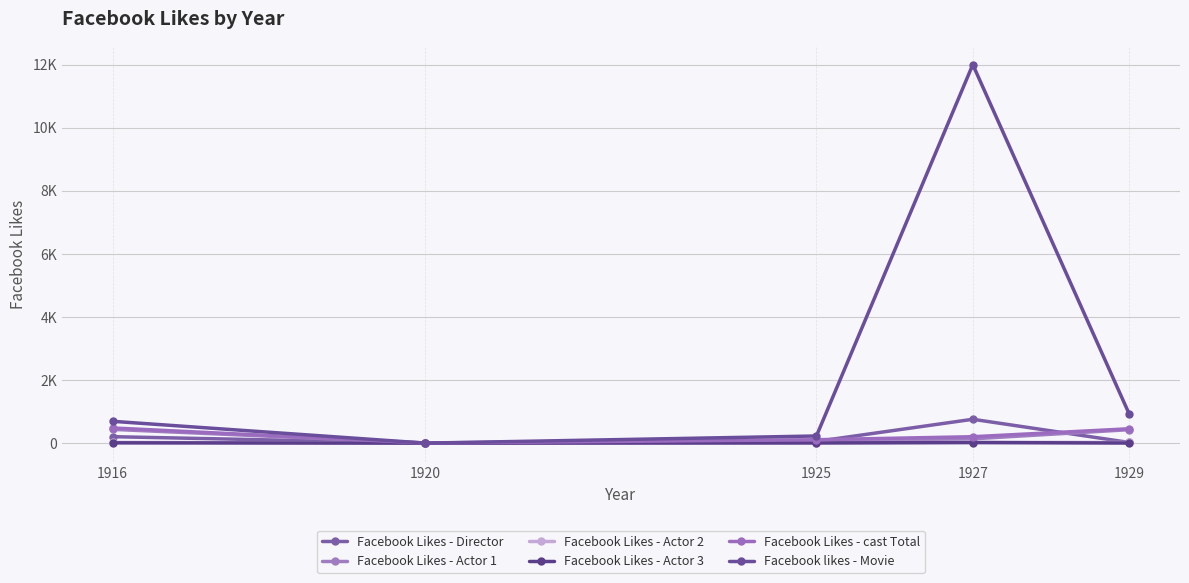

Does the chart have visible grid lines?

Yes